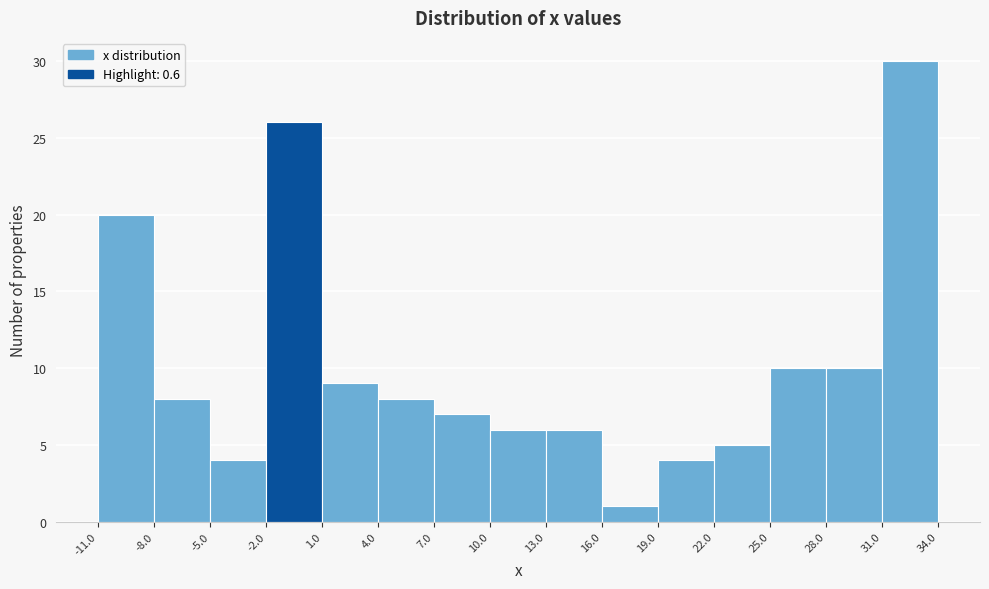

Reading left to right, list every bar in this chart as the range it spans on the x-axis followed by its height. The values are not printed on the chart, so give them approximately, as read against the axis.

-11.0 to -8.0: 20
-8.0 to -5.0: 8
-5.0 to -2.0: 4
-2.0 to 1.0: 26
1.0 to 4.0: 9
4.0 to 7.0: 8
7.0 to 10.0: 7
10.0 to 13.0: 6
13.0 to 16.0: 6
16.0 to 19.0: 1
19.0 to 22.0: 4
22.0 to 25.0: 5
25.0 to 28.0: 10
28.0 to 31.0: 10
31.0 to 34.0: 30